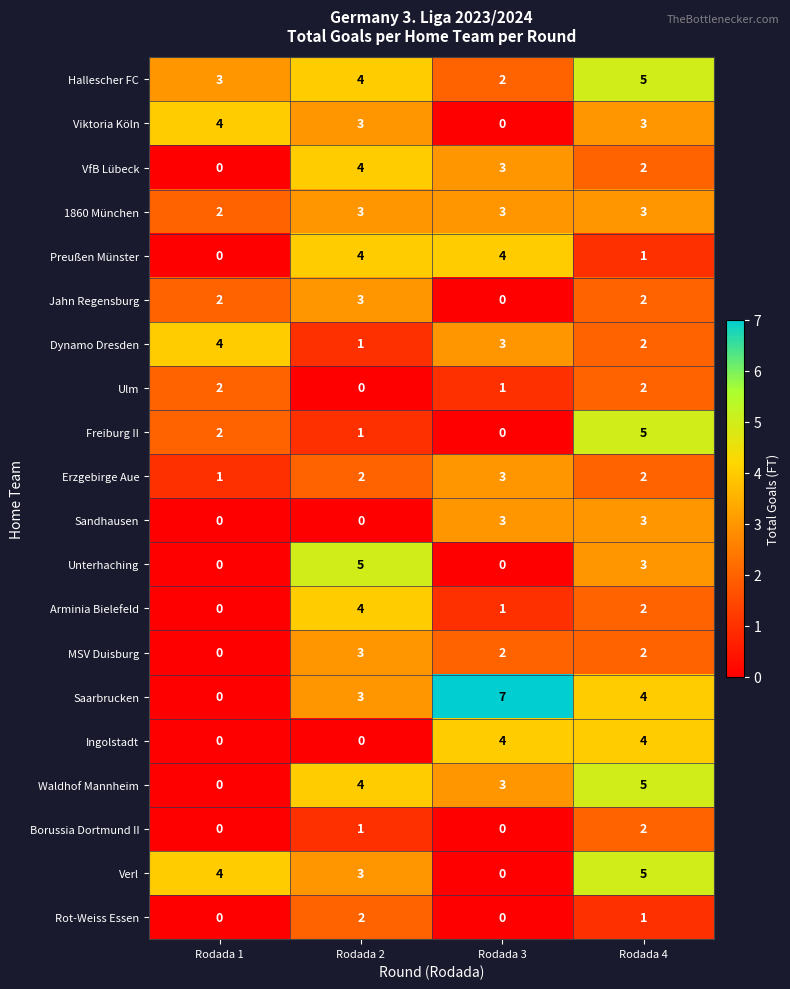

What is the sum of all Sandhausen values?

6